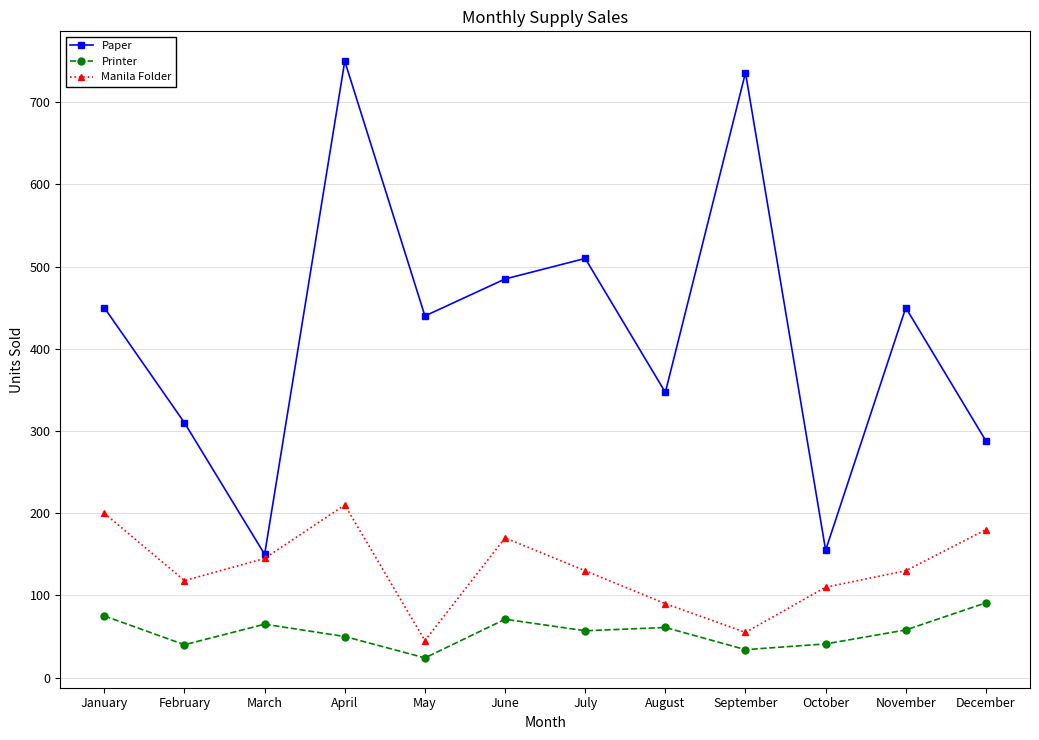

Which series has the largest range (max minus min)?

Paper